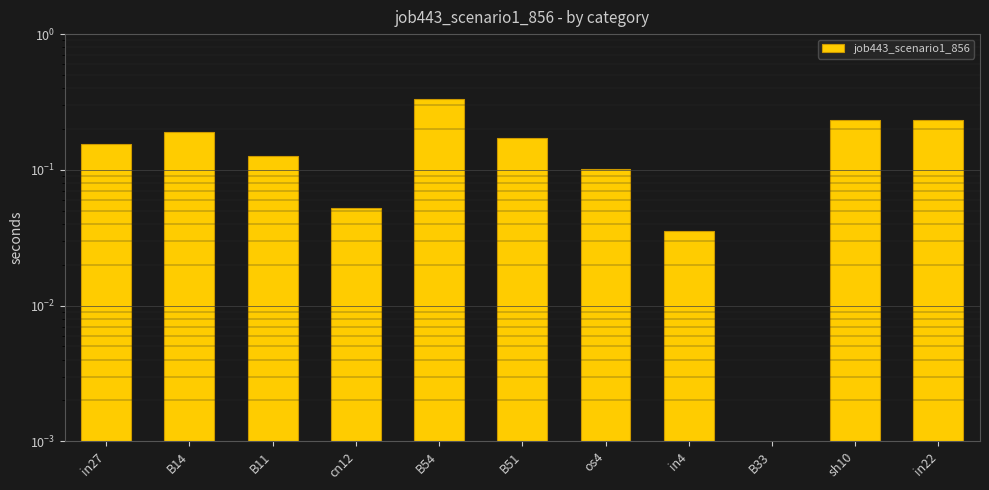

What is the difference between the maximum and minimum values?

0.3